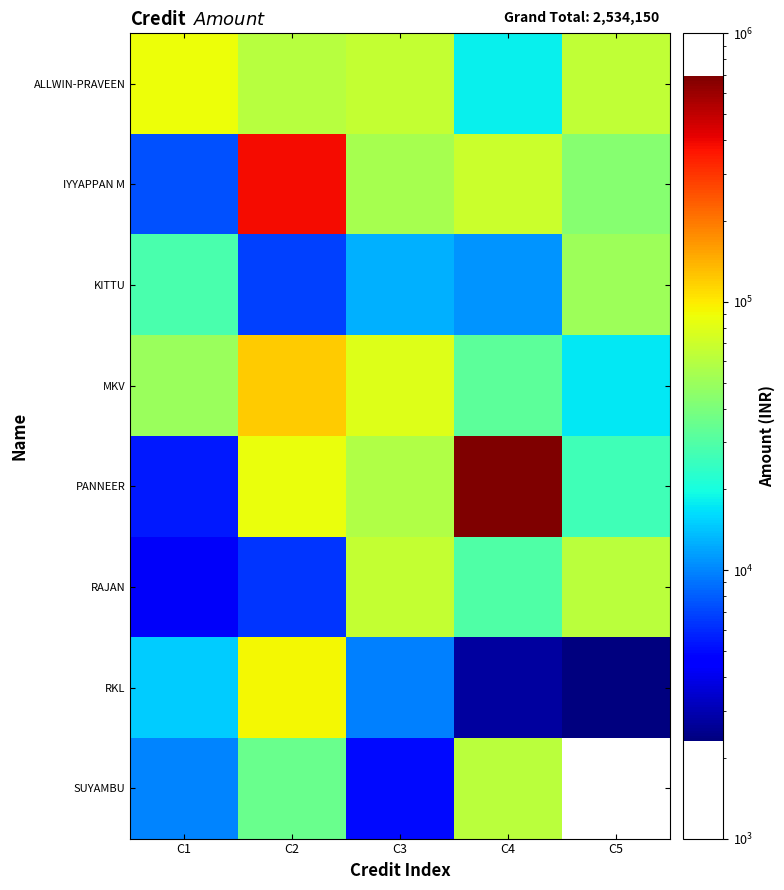

At which label does PANNEER first exceed 58230?

C2